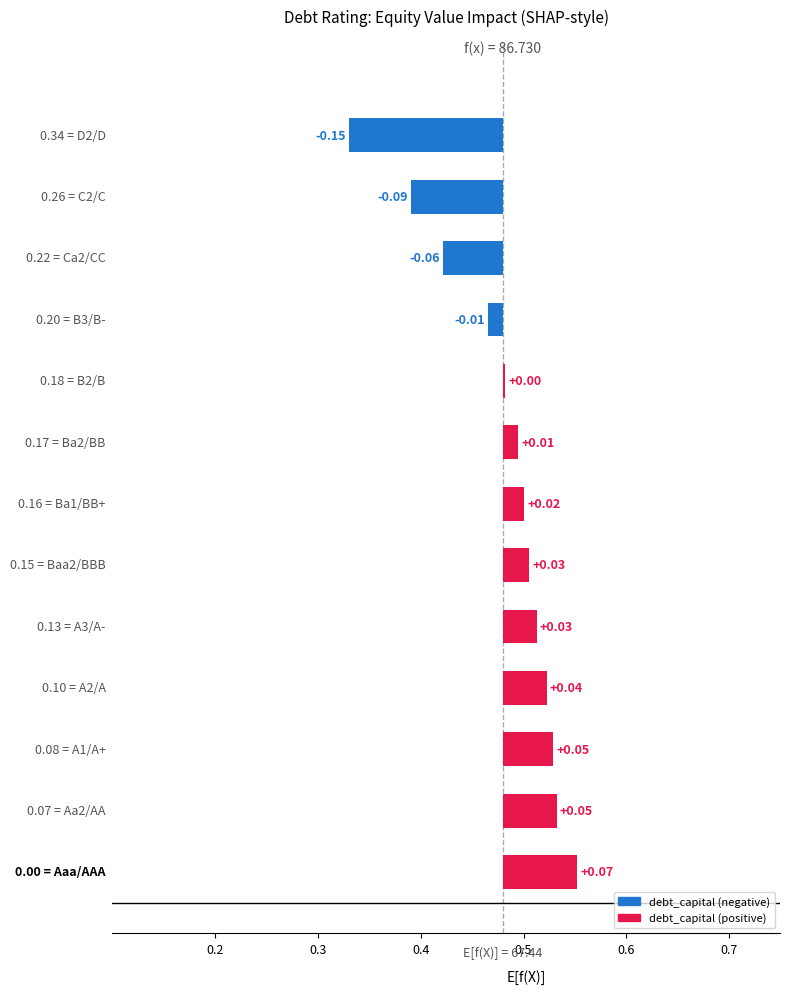

How many values are above zero?

9